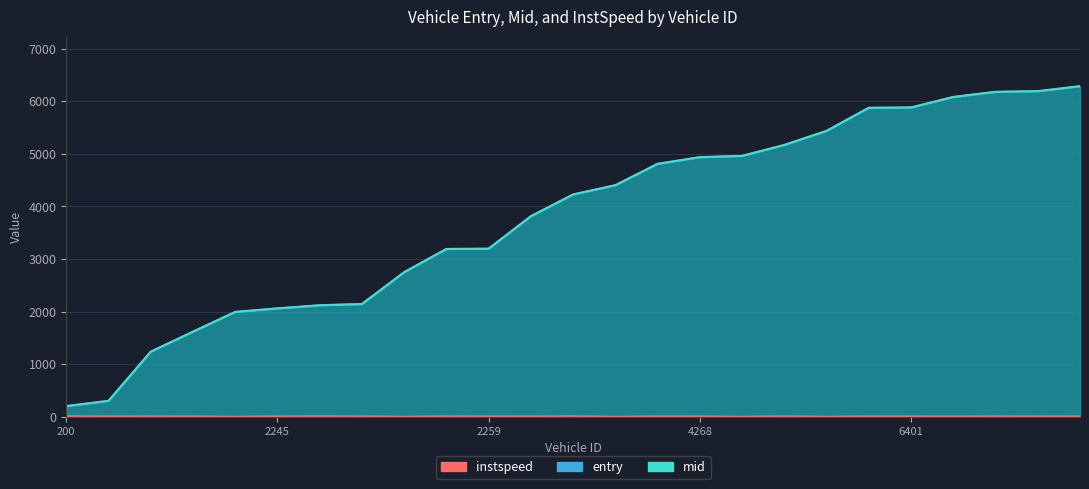

How many lines are shown in the chart?

3